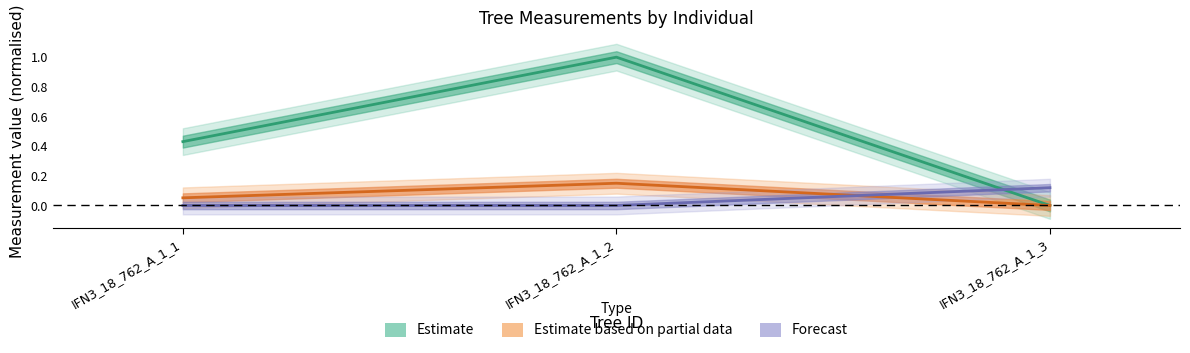

Where is factor_expansion nearest to the value 0?

IFN3_18_762_A_1_1